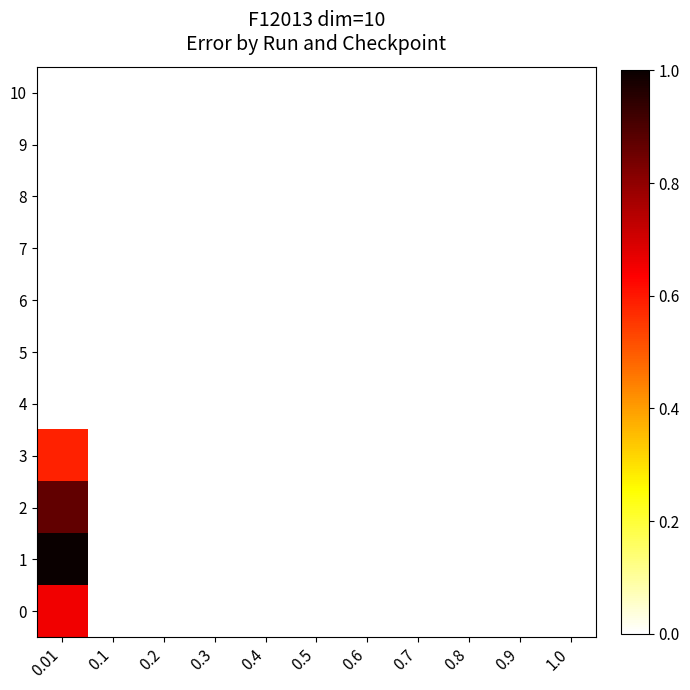

Reading left to right, extract all data points from this chart.

0: 0.01=0.7	0.1=0.0	0.2=0.0	0.3=0.0	0.4=0.0	0.5=0.0	0.6=0.0	0.7=0.0	0.8=0.0	0.9=0.0	1.0=0.0
1: 0.01=1.0	0.1=0.0	0.2=0.0	0.3=0.0	0.4=0.0	0.5=0.0	0.6=0.0	0.7=0.0	0.8=0.0	0.9=0.0	1.0=0.0
2: 0.01=0.9	0.1=0.0	0.2=0.0	0.3=0.0	0.4=0.0	0.5=0.0	0.6=0.0	0.7=0.0	0.8=0.0	0.9=0.0	1.0=0.0
3: 0.01=0.6	0.1=0.0	0.2=0.0	0.3=0.0	0.4=0.0	0.5=0.0	0.6=0.0	0.7=0.0	0.8=0.0	0.9=0.0	1.0=0.0
4: 0.01=0.0	0.1=0.0	0.2=0.0	0.3=0.0	0.4=0.0	0.5=0.0	0.6=0.0	0.7=0.0	0.8=0.0	0.9=0.0	1.0=0.0
5: 0.01=0.0	0.1=0.0	0.2=0.0	0.3=0.0	0.4=0.0	0.5=0.0	0.6=0.0	0.7=0.0	0.8=0.0	0.9=0.0	1.0=0.0
6: 0.01=0.0	0.1=0.0	0.2=0.0	0.3=0.0	0.4=0.0	0.5=0.0	0.6=0.0	0.7=0.0	0.8=0.0	0.9=0.0	1.0=0.0
7: 0.01=0.0	0.1=0.0	0.2=0.0	0.3=0.0	0.4=0.0	0.5=0.0	0.6=0.0	0.7=0.0	0.8=0.0	0.9=0.0	1.0=0.0
8: 0.01=0.0	0.1=0.0	0.2=0.0	0.3=0.0	0.4=0.0	0.5=0.0	0.6=0.0	0.7=0.0	0.8=0.0	0.9=0.0	1.0=0.0
9: 0.01=0.0	0.1=0.0	0.2=0.0	0.3=0.0	0.4=0.0	0.5=0.0	0.6=0.0	0.7=0.0	0.8=0.0	0.9=0.0	1.0=0.0
10: 0.01=0.0	0.1=0.0	0.2=0.0	0.3=0.0	0.4=0.0	0.5=0.0	0.6=0.0	0.7=0.0	0.8=0.0	0.9=0.0	1.0=0.0